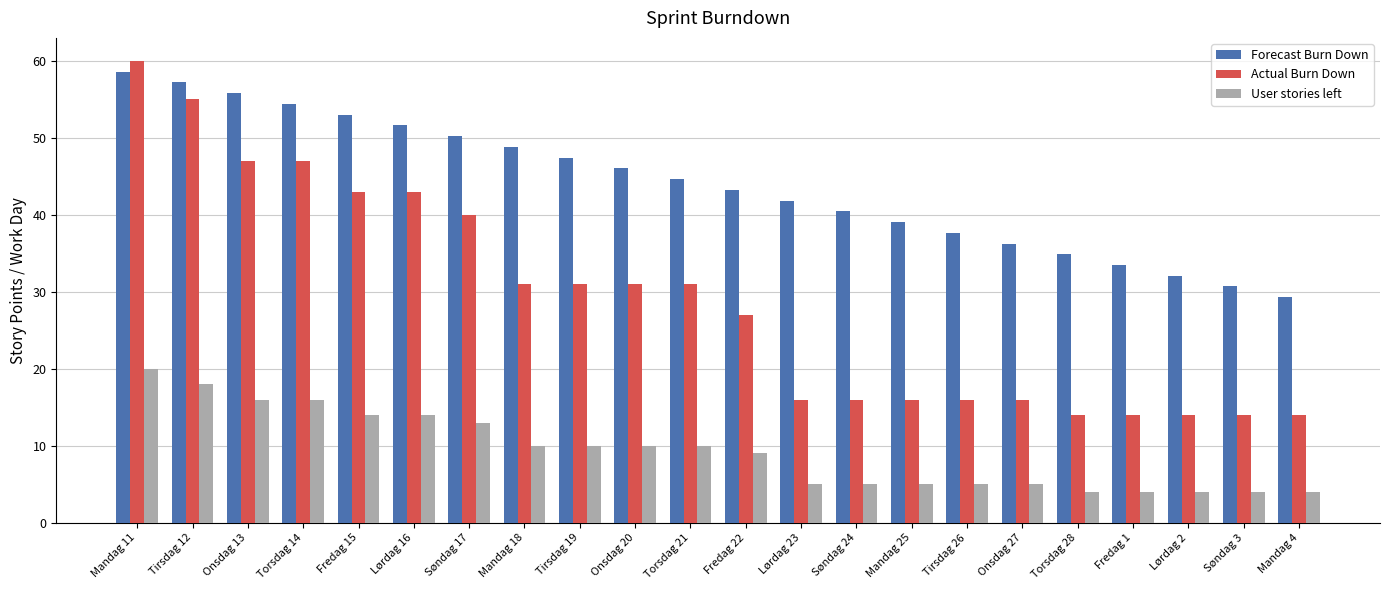

Rank the series at Lørdag 16 from lowest to highest value.

User stories left, Actual Burn Down, Forecast Burn Down